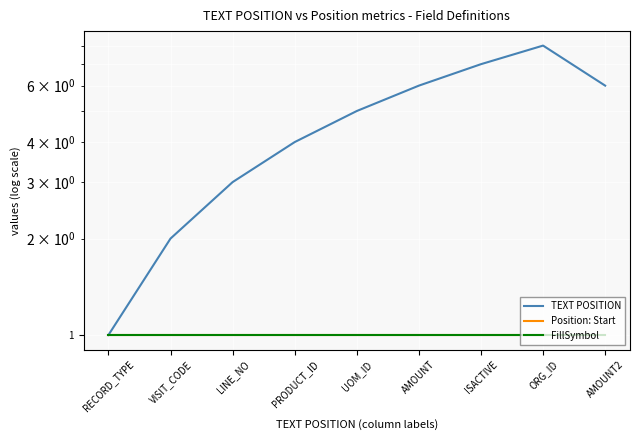

Which has a higher value, LINE_NO or RECORD_TYPE?

LINE_NO